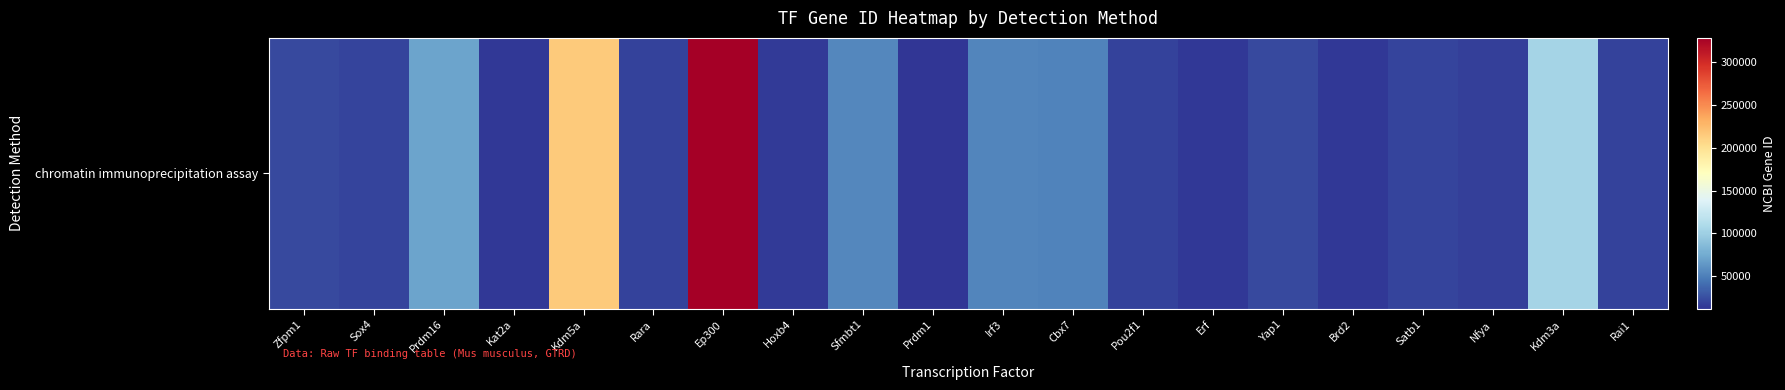

What is the difference between the values at Irf3 and Kat2a?

39597